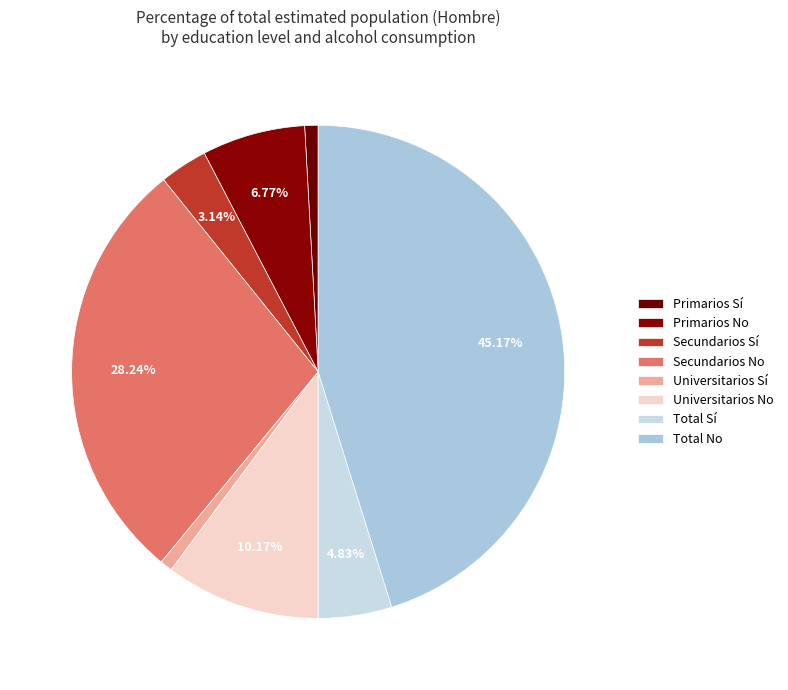

Which slice is the smallest?

Universitarios Sí